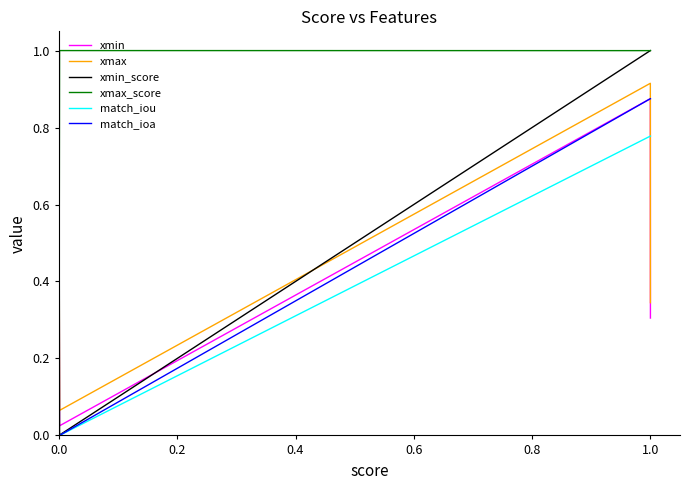

True or false: match_iou and xmin intersect in this chart.

True